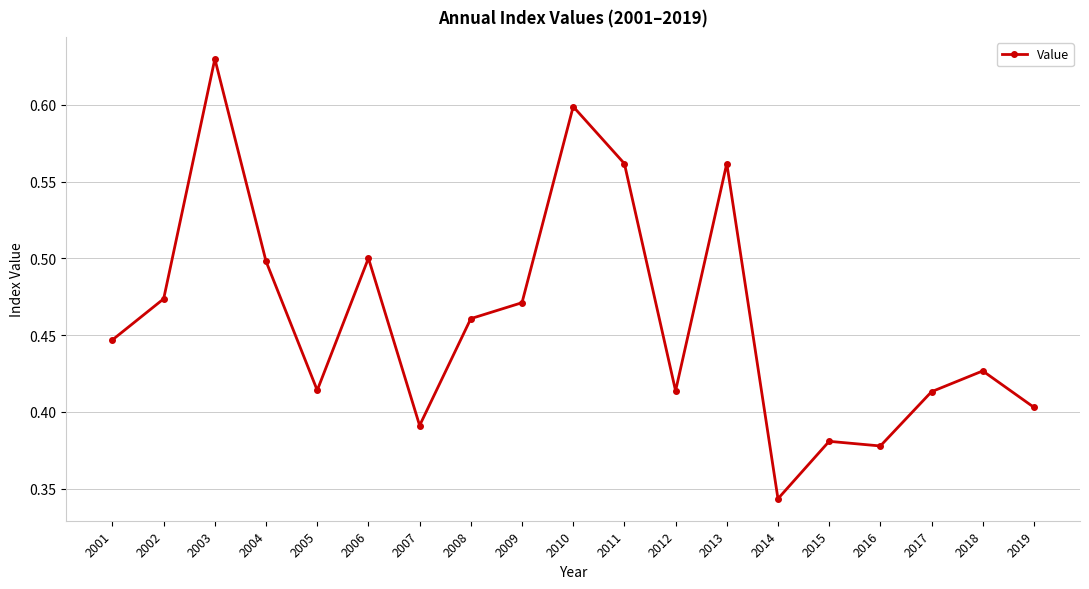

Which category has the lowest value across all series?

2014